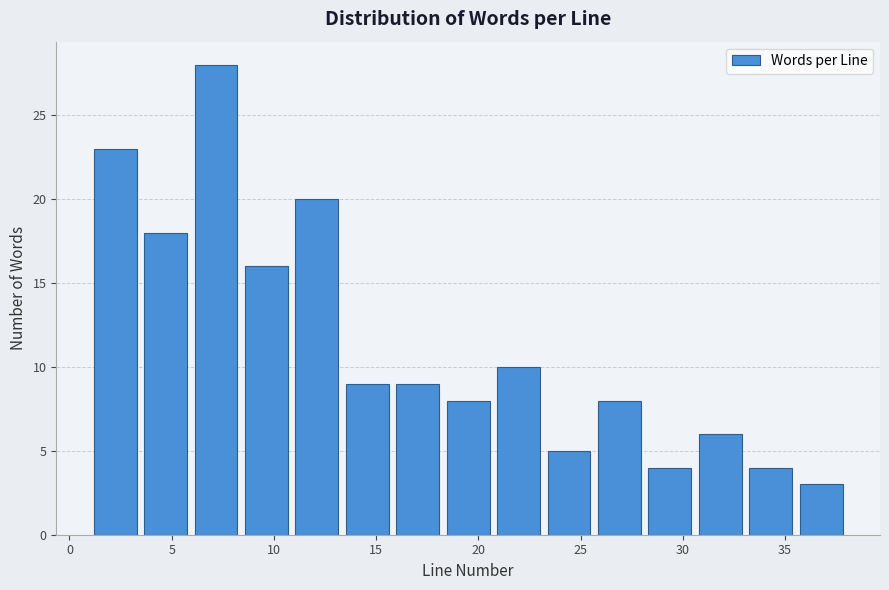

Over which range of the x-axis is the bar tallest?

6.0 to 8.5